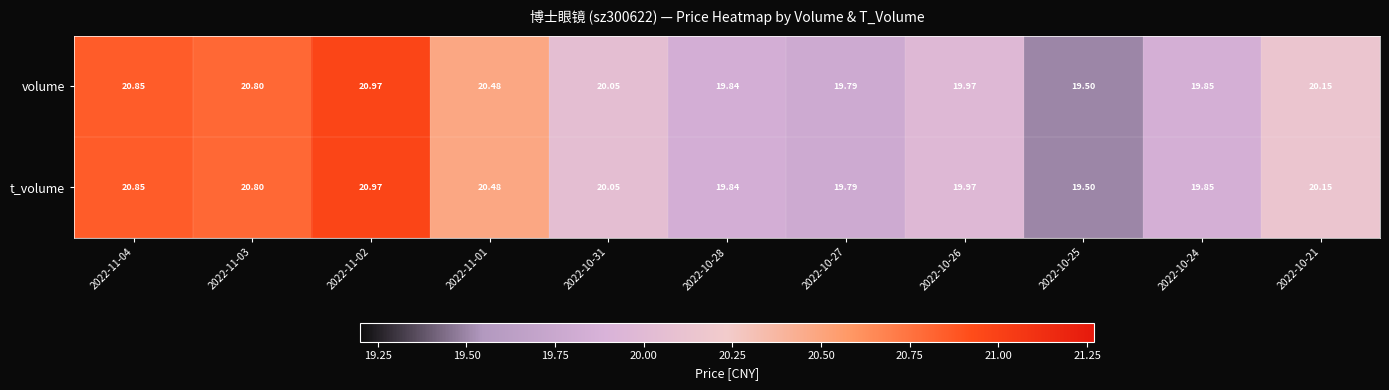

Is the value of volume at 2022-10-25 greater than the value of t_volume at 2022-10-26?

No